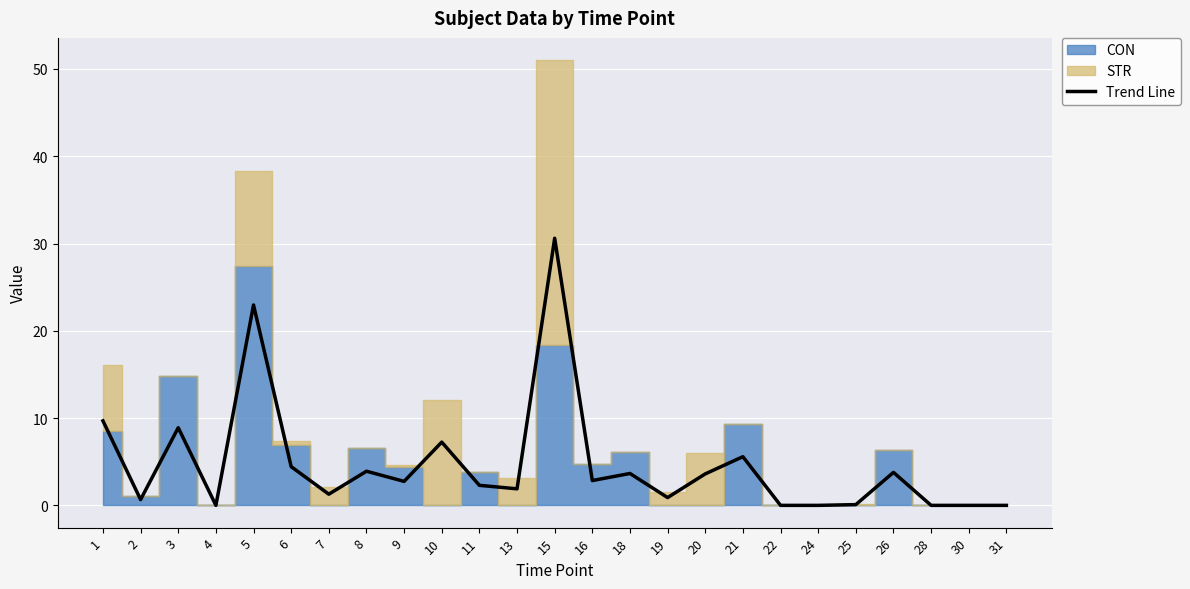

What is the average value?

4.7